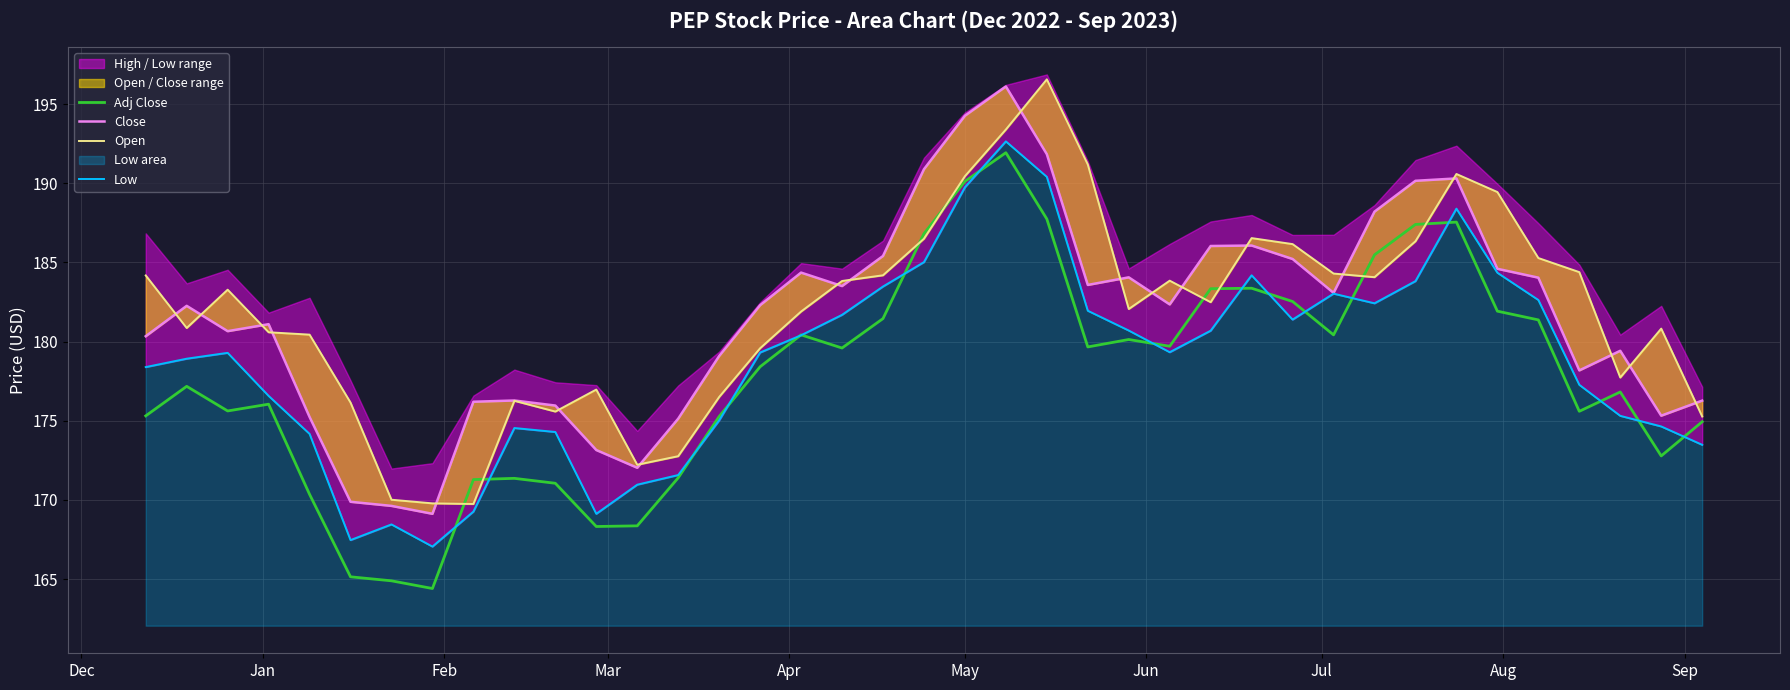

How many values in the Open series are below 182?

18